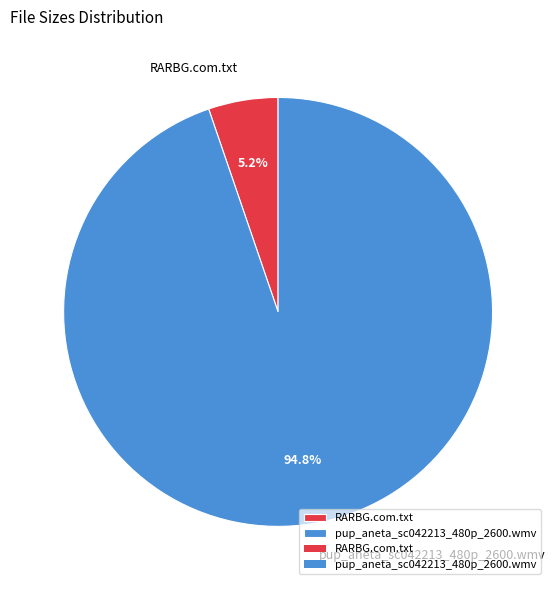

To the nearest percent, what percentage of the pie is pup_aneta_sc042213_480p_2600.wmv?

95%